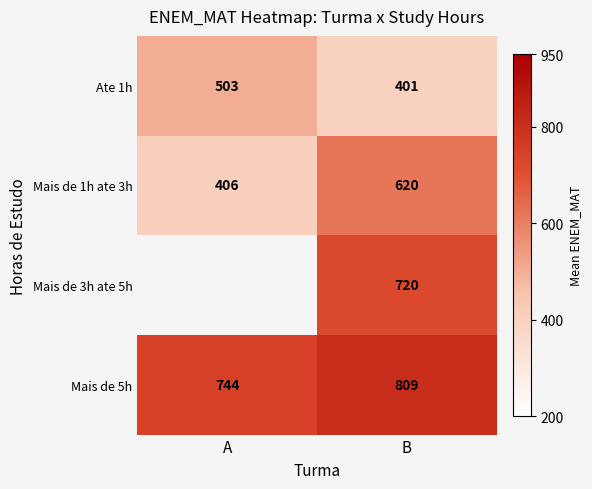

How many categories are shown in the chart?

2